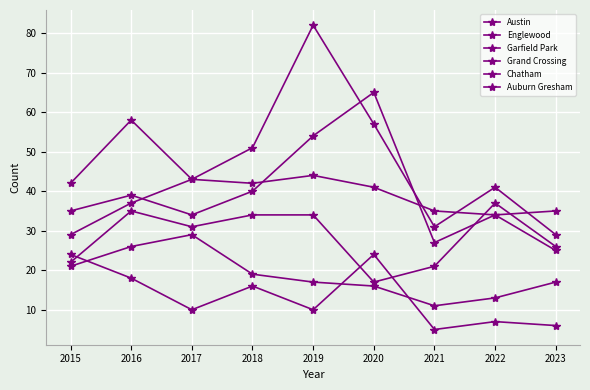

Does the chart have visible grid lines?

Yes